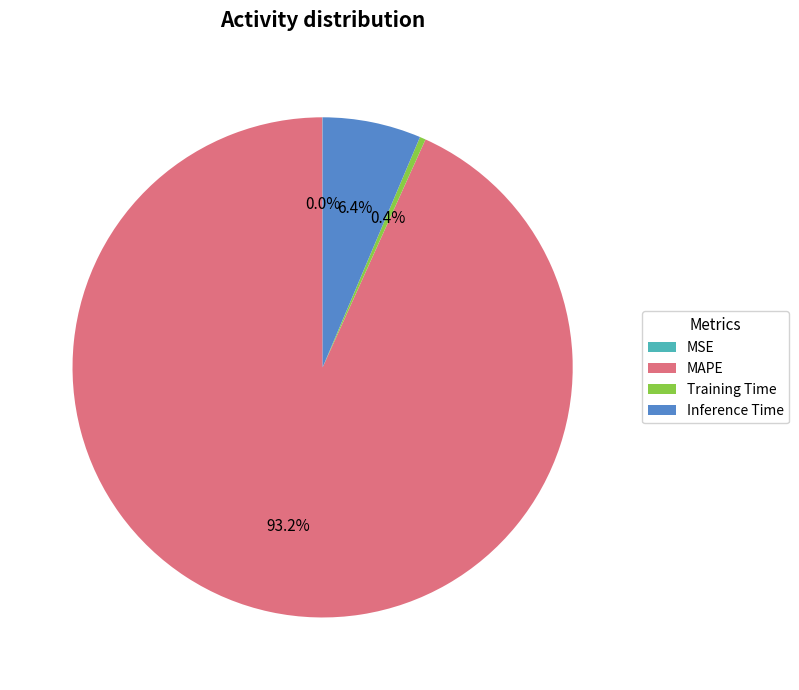

Which has a higher value, Inference Time or MAPE?

MAPE